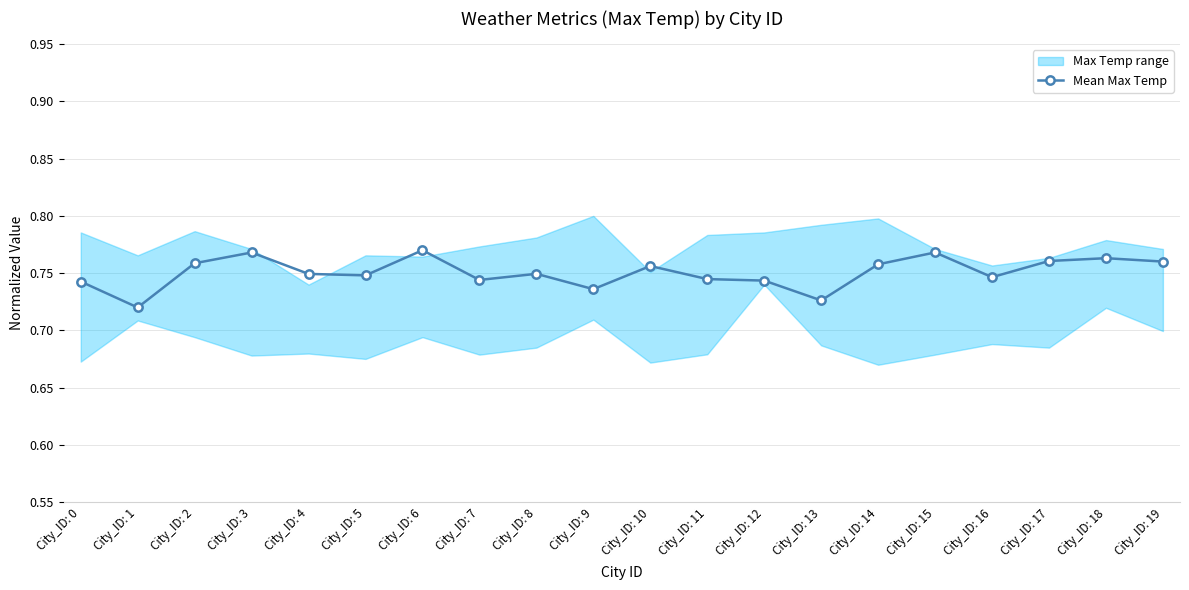

Reading left to right, list all the values displayed in this chart.

City_ID: 0=0.7	City_ID: 1=0.7	City_ID: 2=0.8	City_ID: 3=0.8	City_ID: 4=0.7	City_ID: 5=0.7	City_ID: 6=0.8	City_ID: 7=0.7	City_ID: 8=0.7	City_ID: 9=0.7	City_ID: 10=0.8	City_ID: 11=0.7	City_ID: 12=0.7	City_ID: 13=0.7	City_ID: 14=0.8	City_ID: 15=0.8	City_ID: 16=0.7	City_ID: 17=0.8	City_ID: 18=0.8	City_ID: 19=0.8